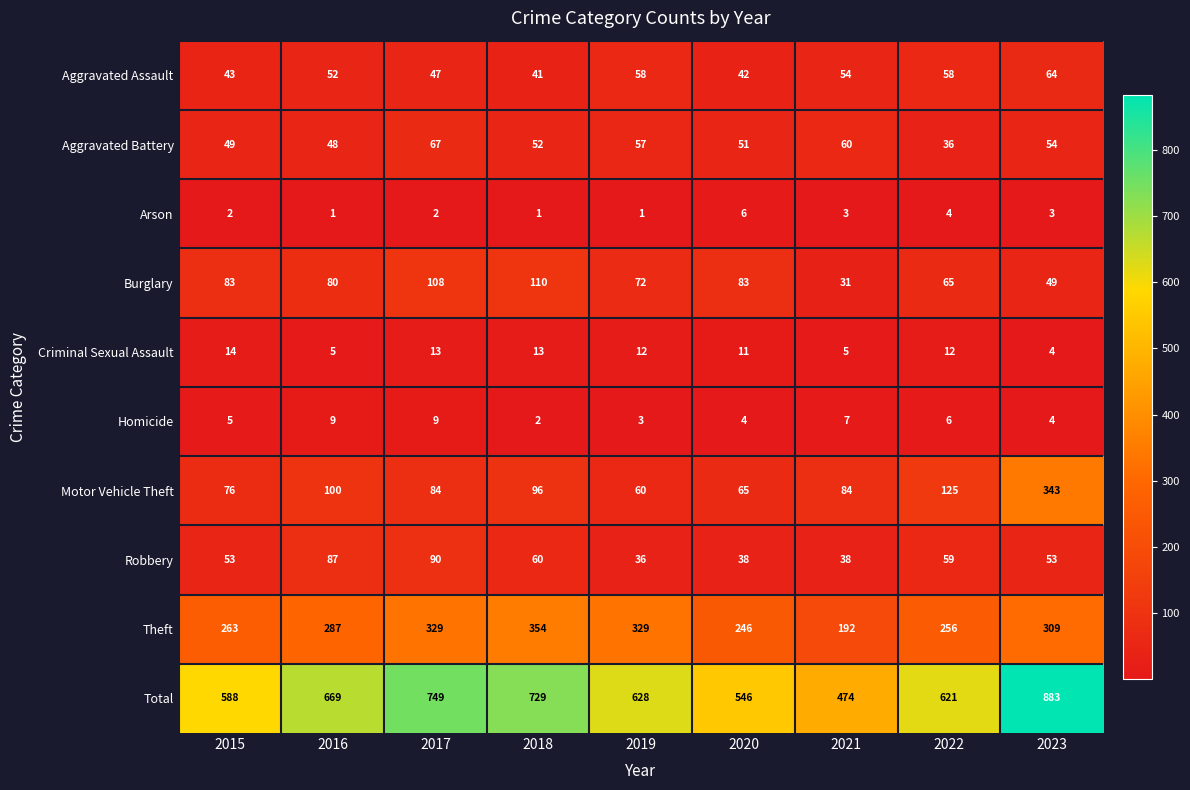

The value of Burglary at 2020 is 31. True or false?

False